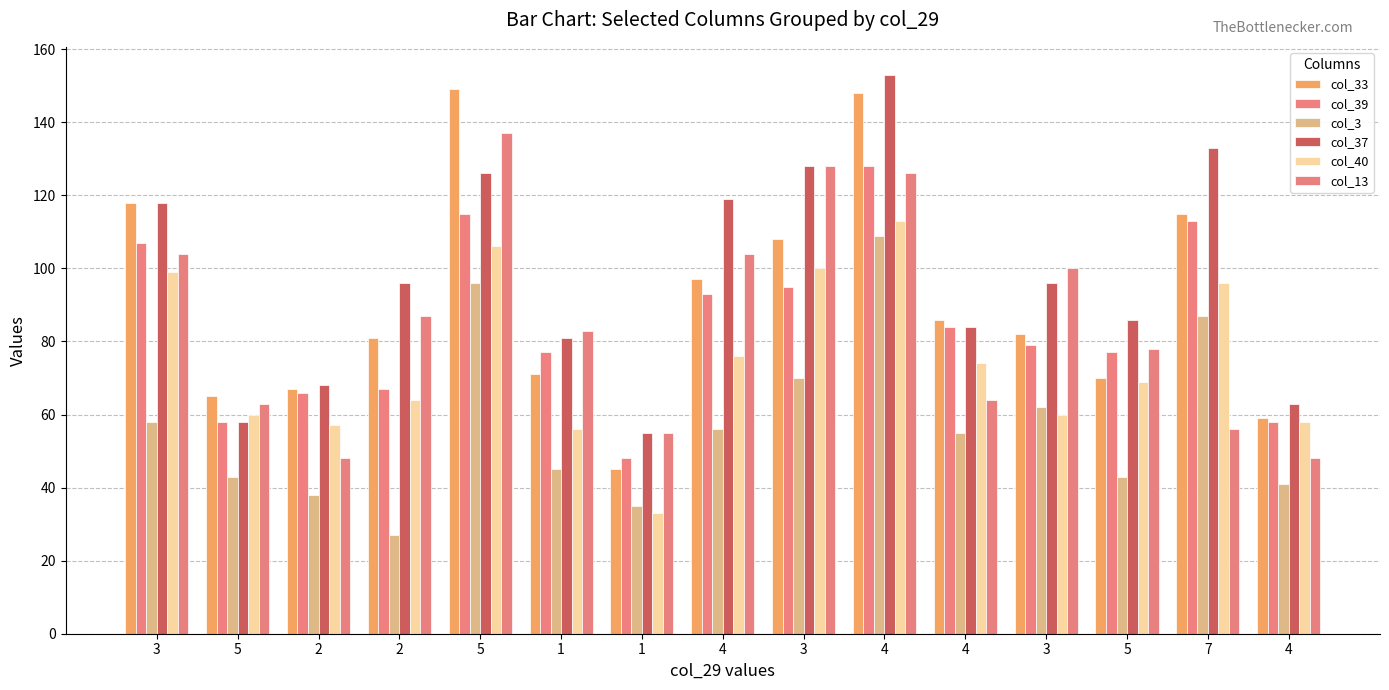

The col_3 series shows 128 at 7. True or false?

False